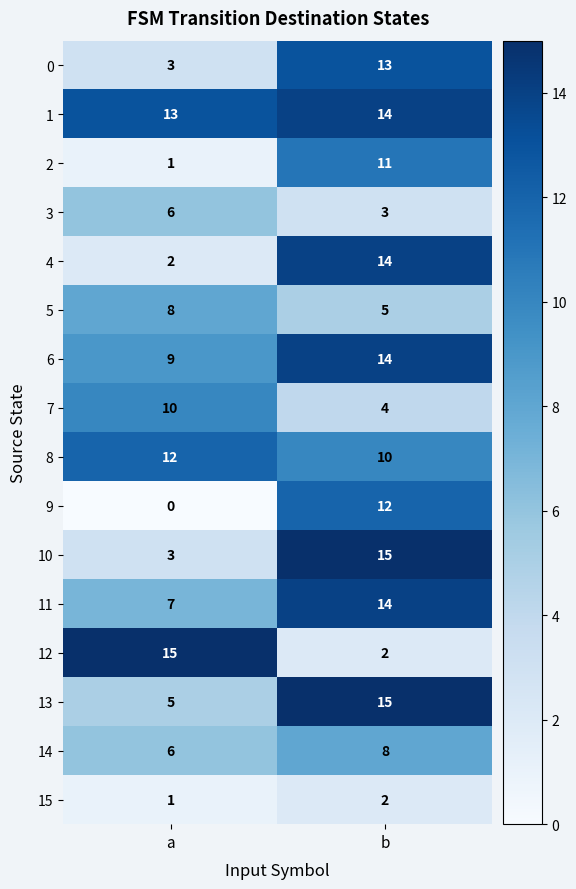

What is the sum of the 12 values at b and a?

17